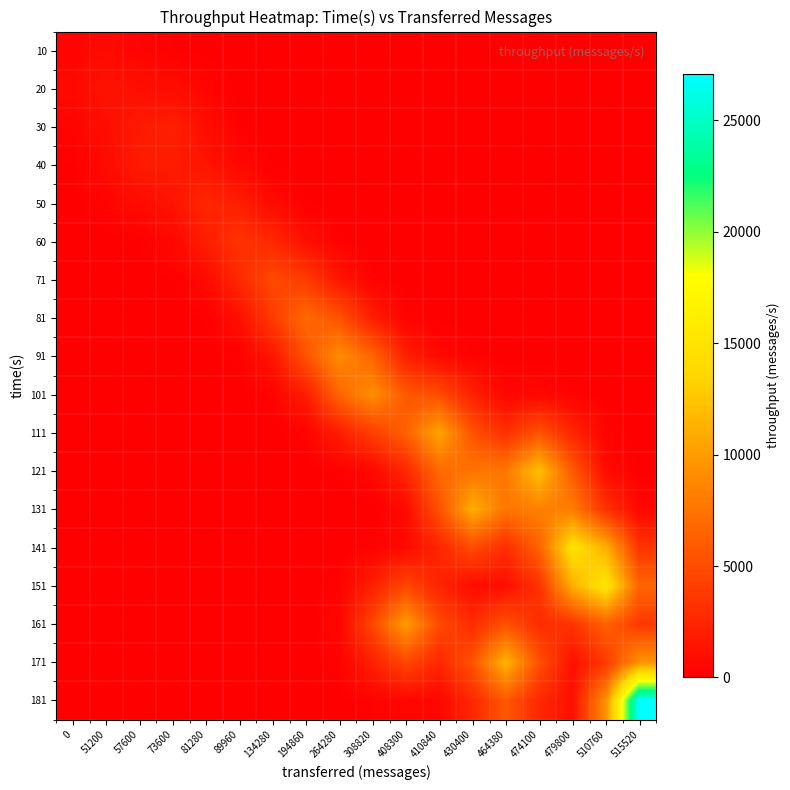

Reading left to right, list all the values displayed in this chart.

10: 0=318.4	51200=638.8	57600=327.4	73600=106.6	81280=36.4	89960=3.4	134280=0.1	194860=0.0	264280=0.0	308820=0.0	408300=0.0	410840=0.0	430400=0.0	464380=0.0	474100=0.0	479800=0.0	510760=0.0	515520=0.0
20: 0=638.3	51200=1329.5	57600=1006.3	73600=883.1	81280=371.2	89960=36.0	134280=0.8	194860=0.0	264280=0.0	308820=0.0	408300=0.0	410840=0.0	430400=0.0	464380=0.0	474100=0.0	479800=0.0	510760=0.0	515520=0.0
30: 0=320.6	51200=949.0	57600=1707.5	73600=2103.0	81280=916.0	89960=119.4	134280=6.3	194860=0.2	264280=0.0	308820=0.0	408300=0.0	410840=0.0	430400=0.0	464380=0.0	474100=0.0	479800=0.0	510760=0.0	515520=0.0
40: 0=91.2	51200=731.6	57600=1829.4	73600=1864.6	81280=1387.5	89960=554.4	134280=88.5	194860=6.4	264280=0.2	308820=0.0	408300=0.0	410840=0.0	430400=0.0	464380=0.0	474100=0.0	479800=0.0	510760=0.0	515520=0.0
50: 0=29.3	51200=299.3	57600=764.4	73600=1330.1	81280=2534.9	89960=2002.8	134280=700.5	194860=117.1	264280=9.2	308820=0.3	408300=0.0	410840=0.0	430400=0.0	464380=0.0	474100=0.0	479800=0.0	510760=0.0	515520=0.0
60: 0=2.8	51200=29.0	57600=104.3	73600=547.8	81280=2002.3	89960=3341.5	134280=2666.4	194860=1004.8	264280=170.9	308820=13.2	408300=0.4	410840=0.0	430400=0.0	464380=0.0	474100=0.0	479800=0.0	510760=0.0	515520=0.0
71: 0=0.1	51200=0.6	57600=6.0	73600=88.4	81280=700.5	89960=2666.4	134280=4793.8	194860=3890.5	264280=1442.6	308820=237.0	408300=17.6	410840=0.5	430400=0.0	464380=0.0	474100=0.0	479800=0.0	510760=0.0	515520=0.0
81: 0=0.0	51200=0.0	57600=0.2	73600=6.4	81280=117.1	89960=1004.8	134280=3890.5	194860=6882.3	264280=5394.0	308820=1909.6	408300=292.9	410840=26.4	430400=4.4	464380=0.4	474100=0.0	479800=0.0	510760=0.0	515520=0.0
91: 0=0.0	51200=0.0	57600=0.0	73600=0.2	81280=9.2	89960=170.9	134280=1442.6	194860=5394.0	264280=9108.9	308820=6591.7	408300=2096.1	410840=606.9	430400=208.3	464380=24.4	474100=10.8	479800=4.7	510760=0.5	515520=0.0
101: 0=0.0	51200=0.0	57600=0.0	73600=0.0	81280=0.3	89960=13.2	134280=237.0	194860=1909.2	264280=6576.2	308820=9227.9	408300=5768.6	410840=5003.5	430400=2172.2	464380=445.0	474100=520.0	479800=236.0	510760=22.6	515520=0.5
111: 0=0.0	51200=0.0	57600=0.0	73600=0.0	81280=0.0	89960=0.4	134280=17.6	194860=288.8	264280=1900.3	308820=4082.4	408300=6297.2	410840=10551.4	430400=5367.5	464380=3121.2	474100=5405.3	479800=2469.8	510760=240.8	515520=5.2
121: 0=0.0	51200=0.0	57600=0.0	73600=0.0	81280=0.0	89960=0.0	134280=0.5	194860=17.4	264280=163.8	308820=548.0	408300=2502.2	410840=6920.6	430400=7532.6	464380=7834.0	474100=12187.6	479800=5898.5	510760=763.9	515520=39.2
131: 0=0.0	51200=0.0	57600=0.0	73600=0.0	81280=0.0	89960=0.0	134280=0.0	194860=0.3	264280=3.9	308820=39.9	408300=685.4	410840=5339.4	430400=11111.4	464380=7599.4	474100=8336.6	479800=8122.3	510760=3263.3	515520=525.0
141: 0=0.0	51200=0.0	57600=0.0	73600=0.0	81280=0.0	89960=0.0	134280=0.0	194860=0.4	264280=19.5	308820=208.0	408300=662.7	410840=2448.8	430400=4944.4	464380=3005.9	474100=6388.5	479800=14681.0	510760=11206.4	515520=3428.7
151: 0=0.0	51200=0.0	57600=0.0	73600=0.0	81280=0.0	89960=0.0	134280=0.0	194860=4.1	264280=203.3	308820=2118.7	408300=4647.8	410840=2355.0	430400=908.2	464380=976.6	474100=3288.9	479800=11206.5	510760=15111.9	515520=6591.8
161: 0=0.0	51200=0.0	57600=0.0	73600=0.0	81280=0.0	89960=0.0	134280=0.0	194860=8.9	264280=444.0	308820=4626.8	408300=10110.8	410840=4862.2	430400=2862.0	464380=5300.8	474100=2900.1	479800=3420.6	510760=6312.4	515520=3755.7
171: 0=0.0	51200=0.0	57600=0.0	73600=0.0	81280=0.0	89960=0.0	134280=0.0	194860=4.1	264280=203.3	308820=2118.3	408300=4636.9	410840=2623.5	430400=5467.6	464380=11503.4	474100=5299.1	479800=1056.2	510760=3779.3	515520=9603.1
181: 0=0.0	51200=0.0	57600=0.0	73600=0.0	81280=0.0	89960=0.0	134280=0.0	194860=0.4	264280=19.9	308820=207.4	408300=458.0	410840=460.6	430400=2659.1	464380=5764.8	474100=2656.1	479800=1091.3	510760=9340.7	515520=27096.5